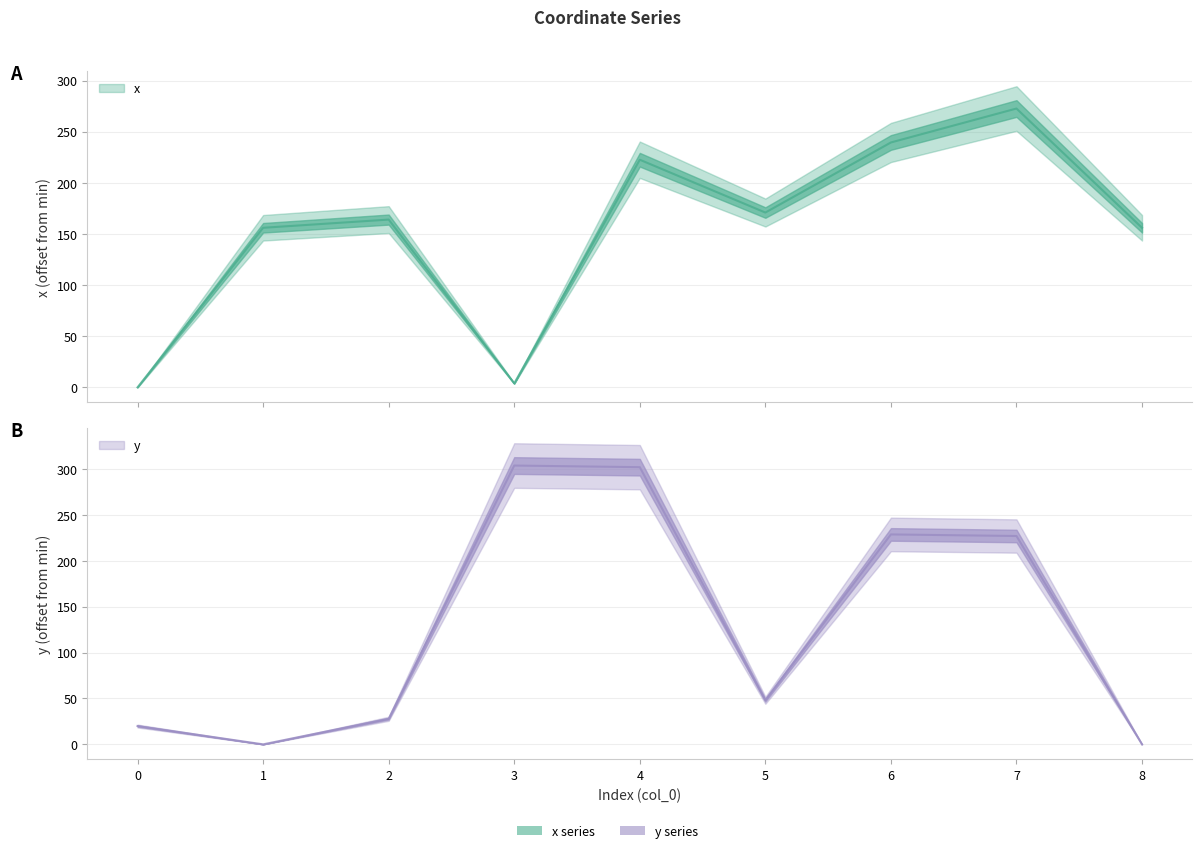

Reading left to right, what are all the values shown in this chart?

x: 0=0.0	1=156.0	2=164.0	3=3.9	4=222.6	5=170.9	6=239.4	7=272.6	8=156.0
y: 0=19.9	1=0.0	2=27.9	3=303.9	4=302.1	5=48.1	6=228.8	7=227.1	8=0.0